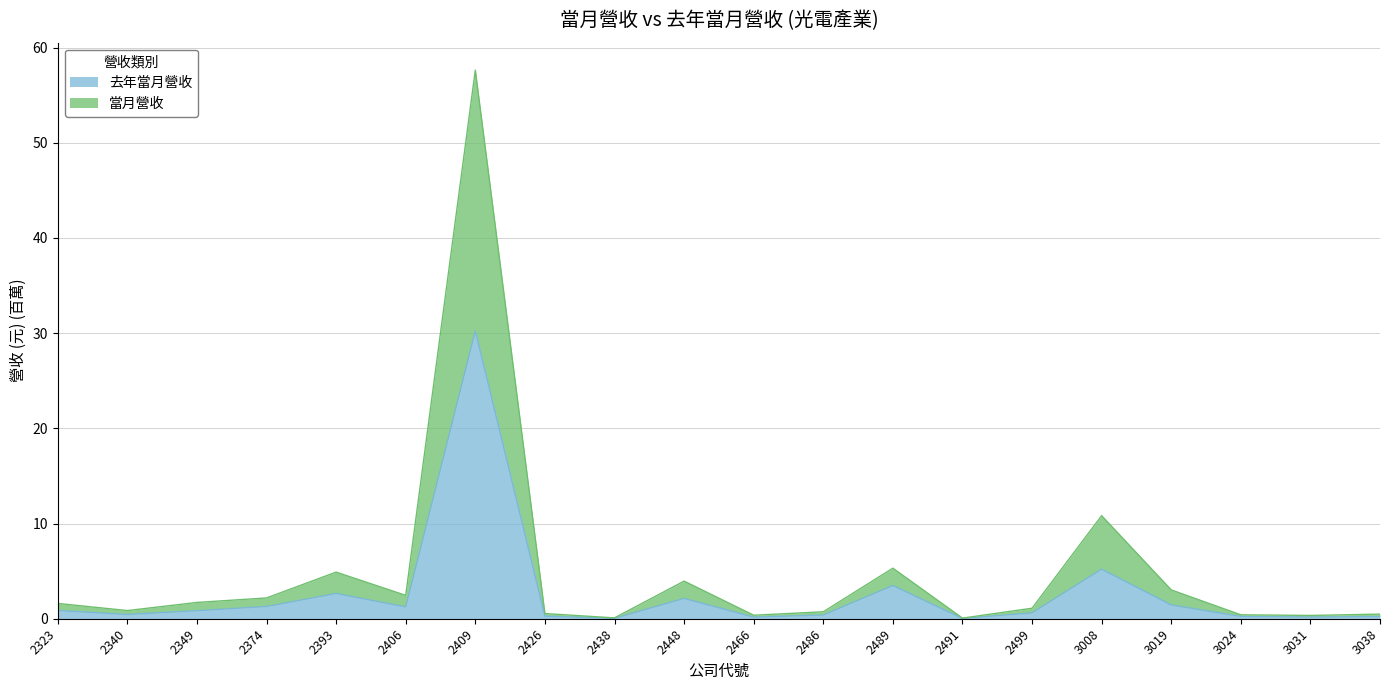

List the series in order of their overall mean, highest first.

當月營收, 去年當月營收